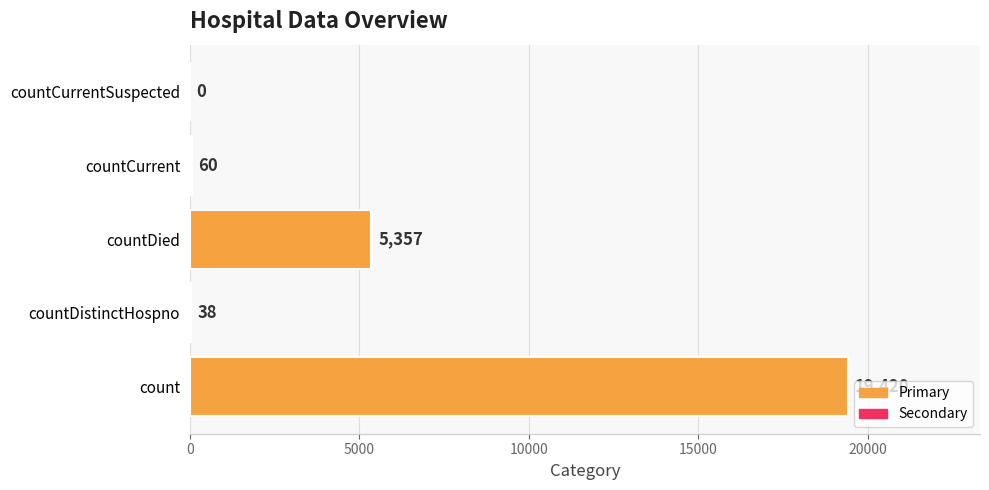

Reading bottom to top, extract all data points from this chart.

count=19420	countDistinctHospno=38	countDied=5357	countCurrent=60	countCurrentSuspected=0